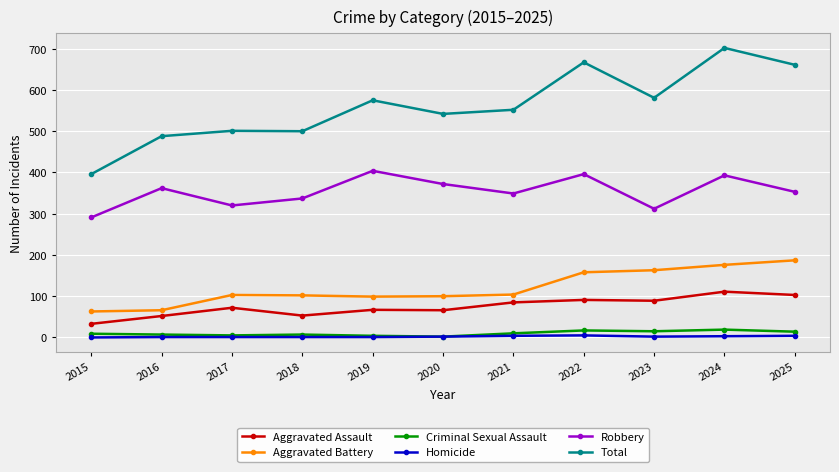

What is the difference between the maximum and second lowest values in the Aggravated Assault series?

59